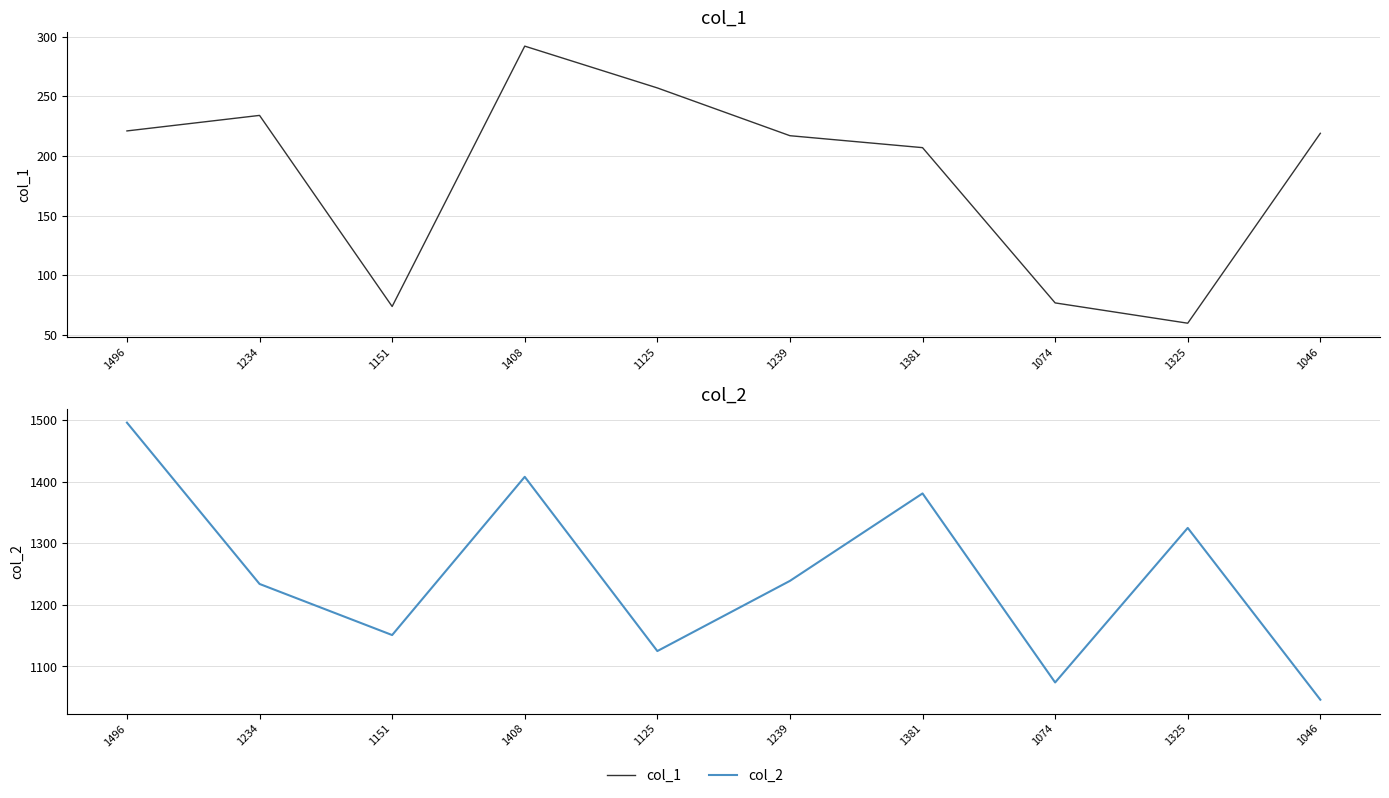

Is the value of col_2 at 1325 greater than the value of col_1 at 1496?

Yes